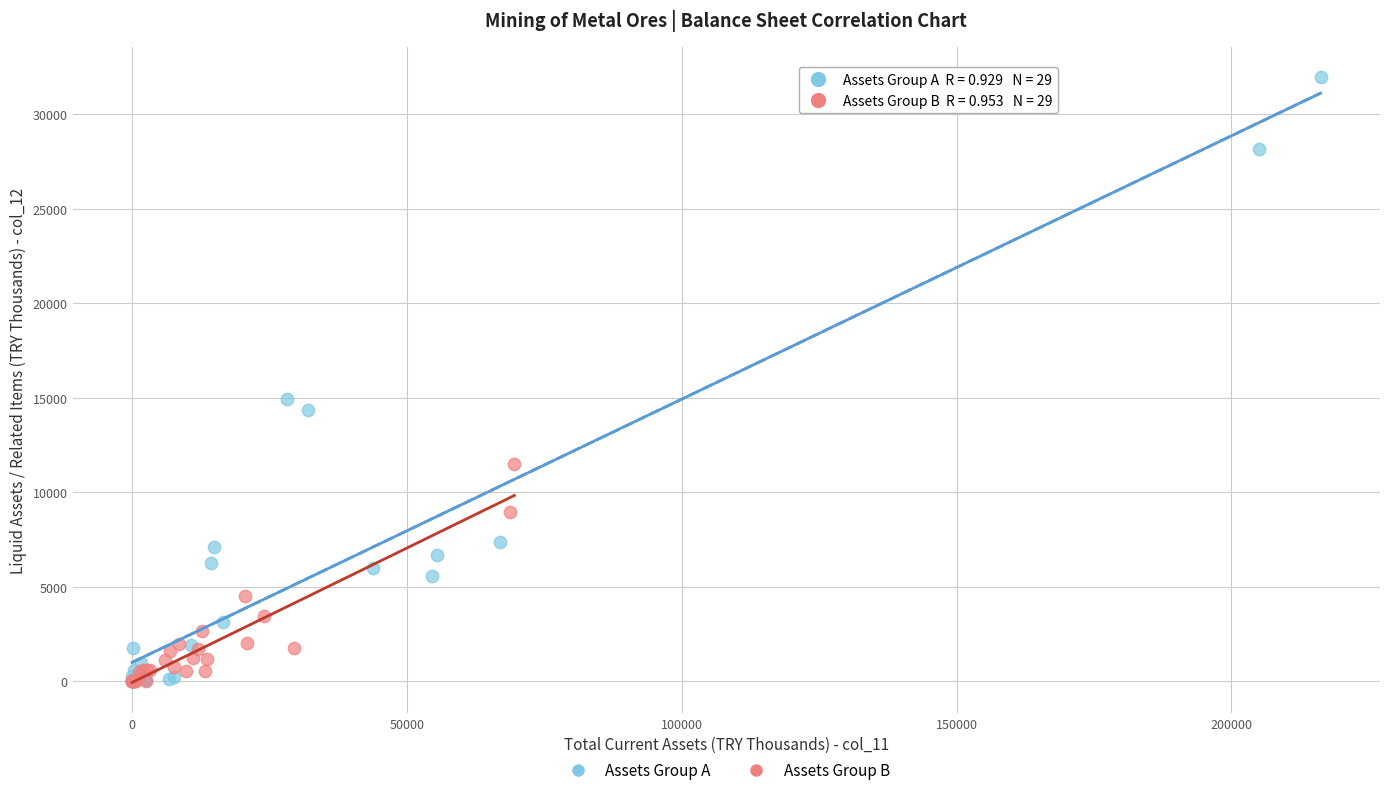

Which series has the widest spread of Y values?

Assets Group A